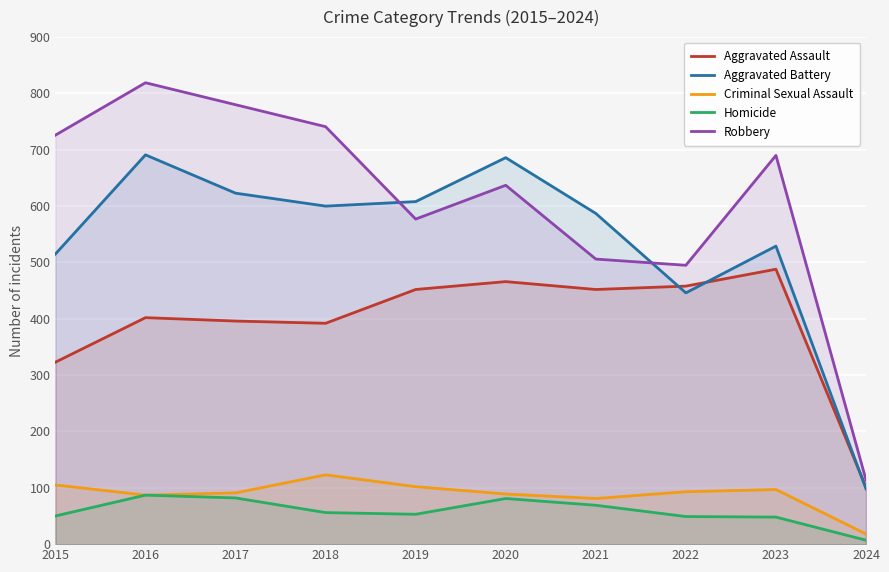

Where is Aggravated Assault nearest to the value 294?

2015